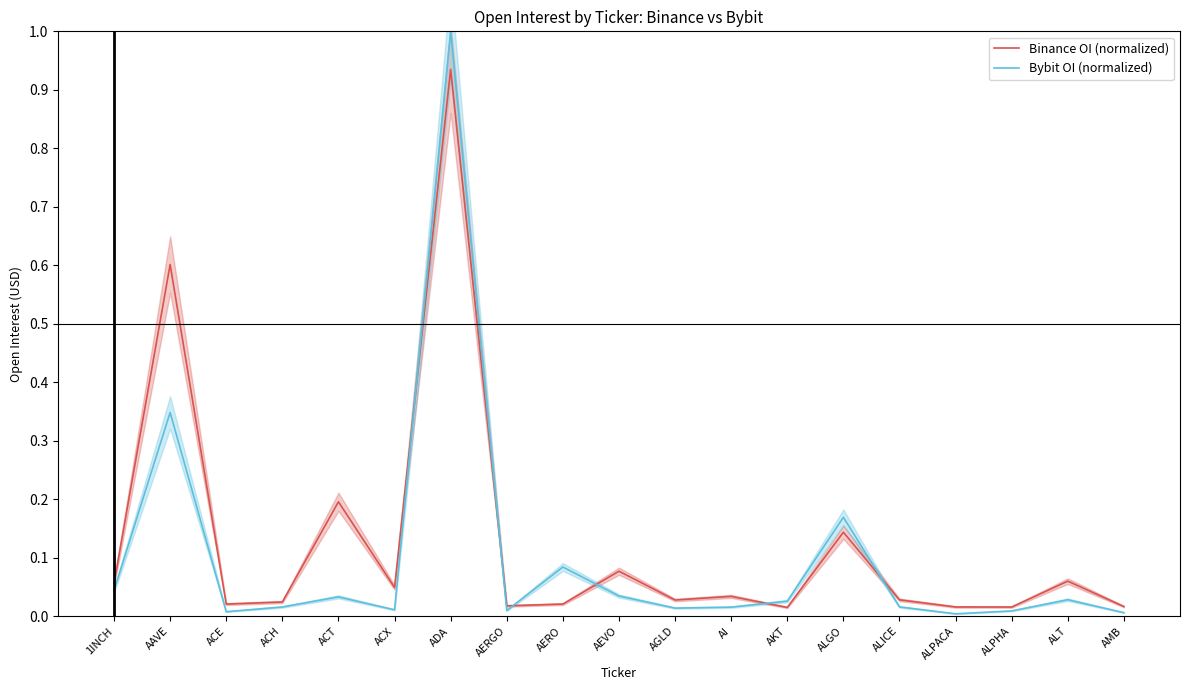

How many times do Binance OI (normalized) and Bybit OI (normalized) cross each other?

6